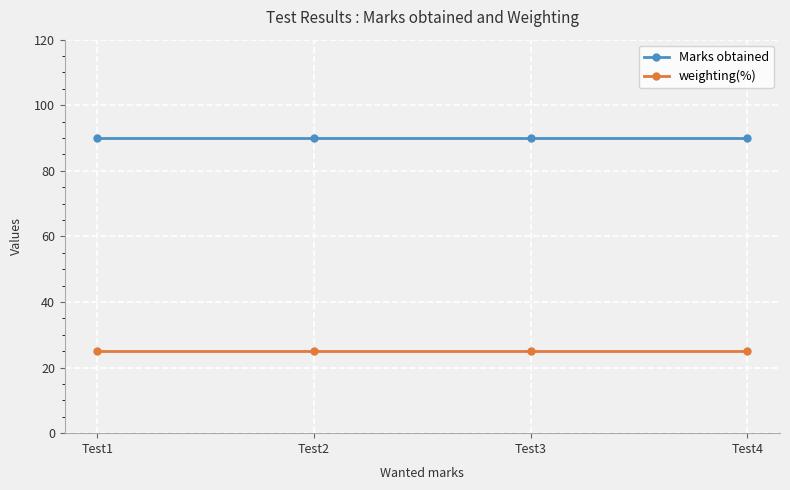

What is the maximum value for Marks obtained?

90